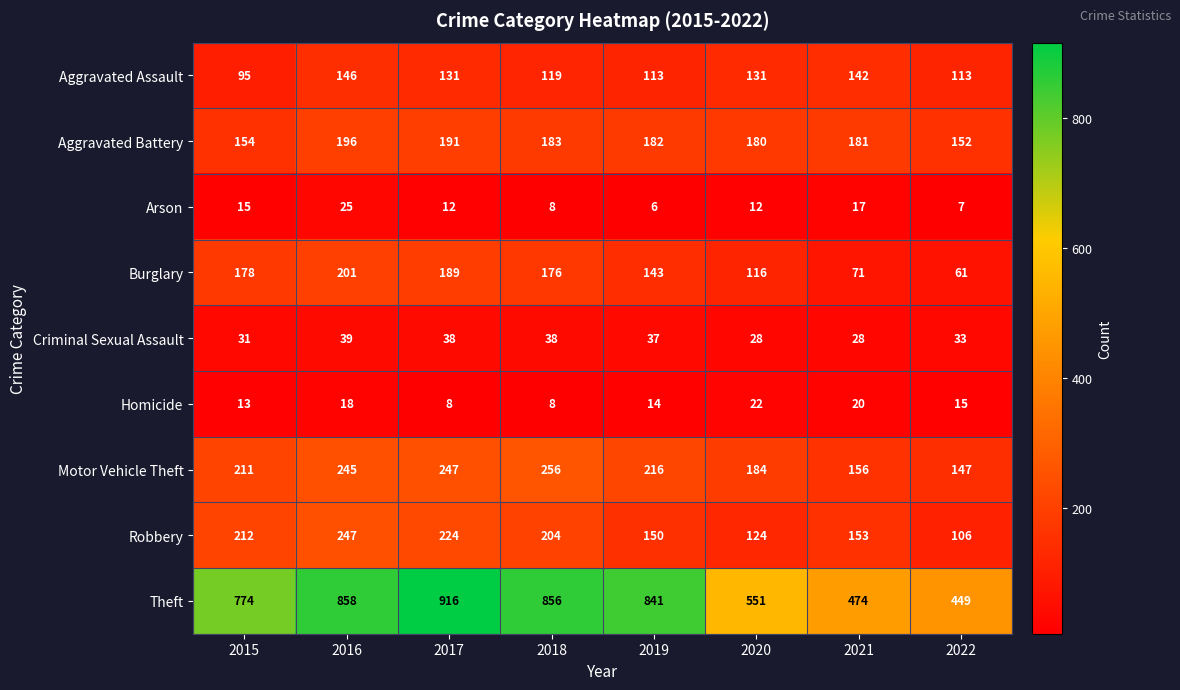

What is the difference between the Aggravated Battery values at 2019 and 2016?

14